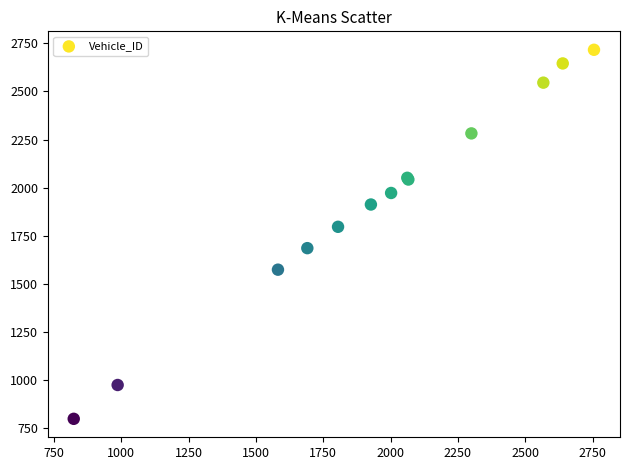

What Y value in the scatter plot is closest to 1757?

1796